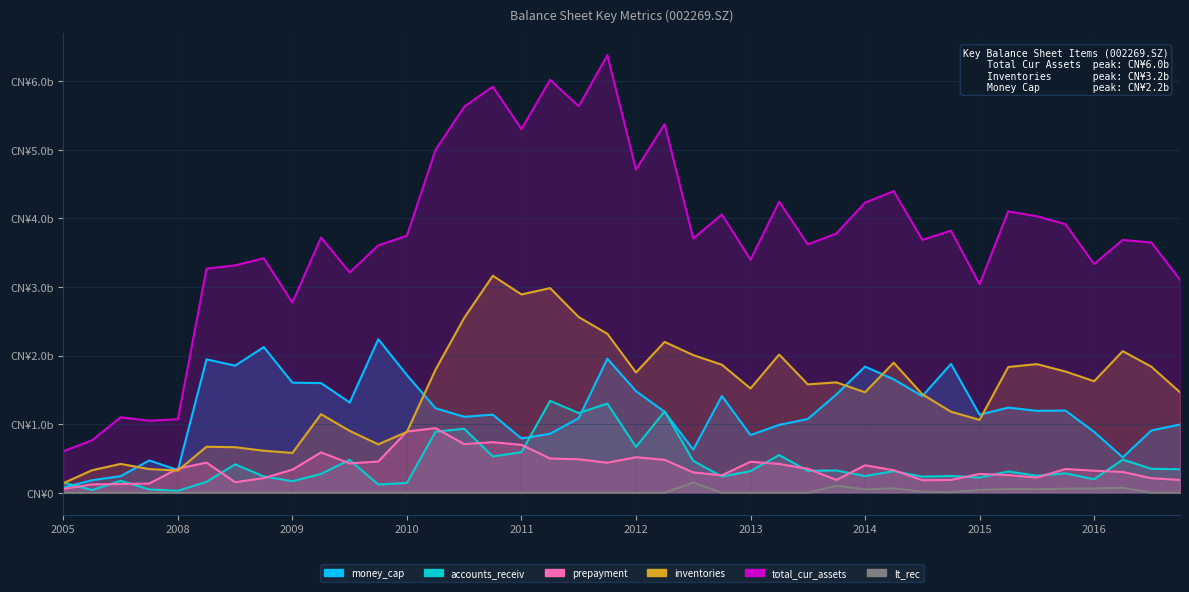

At which label does inventories reach its minimum?

2005